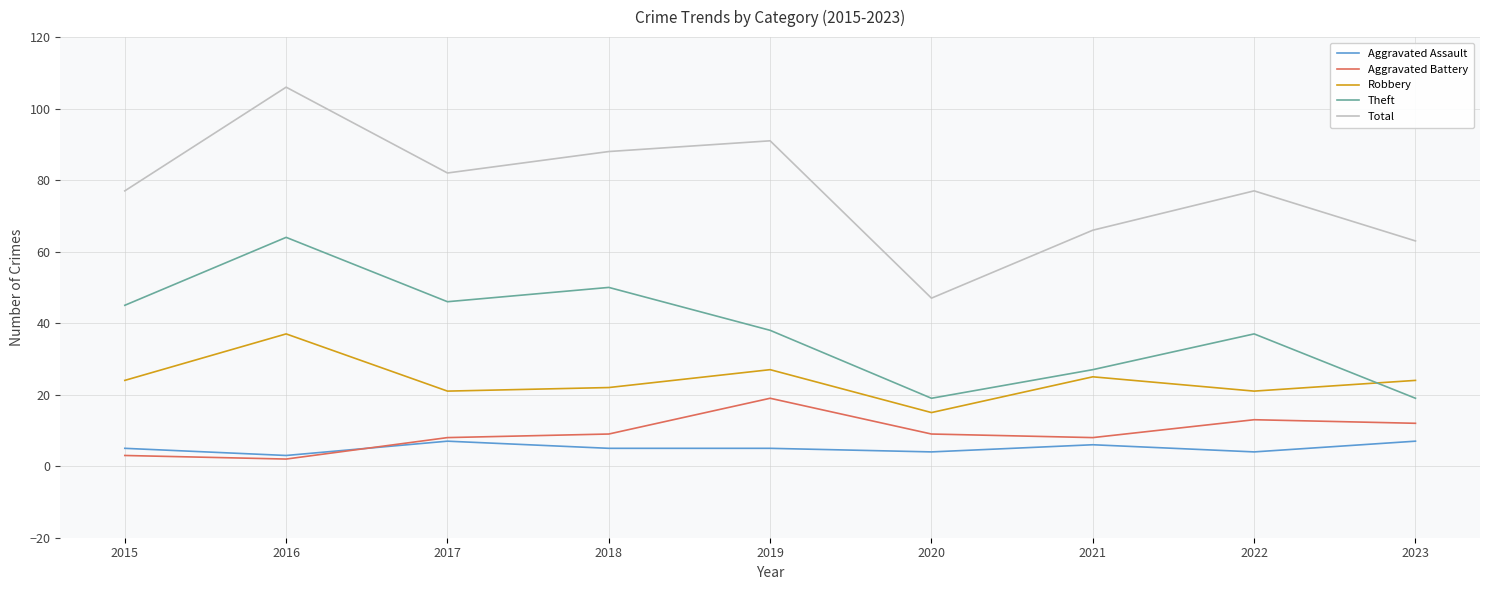

At which category is the sum across all series the highest?

2016